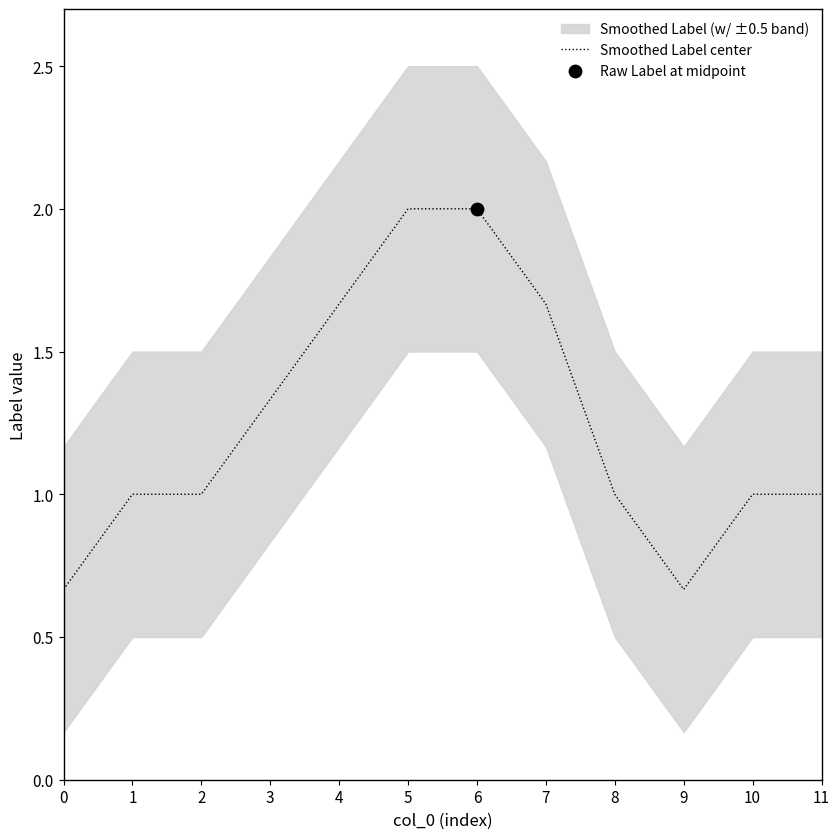

What is the change in value from 9 to 11?

+0.3